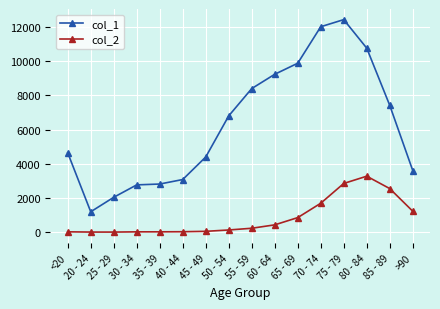

What is the difference between the second highest and minimum values in the col_1 series?

10827